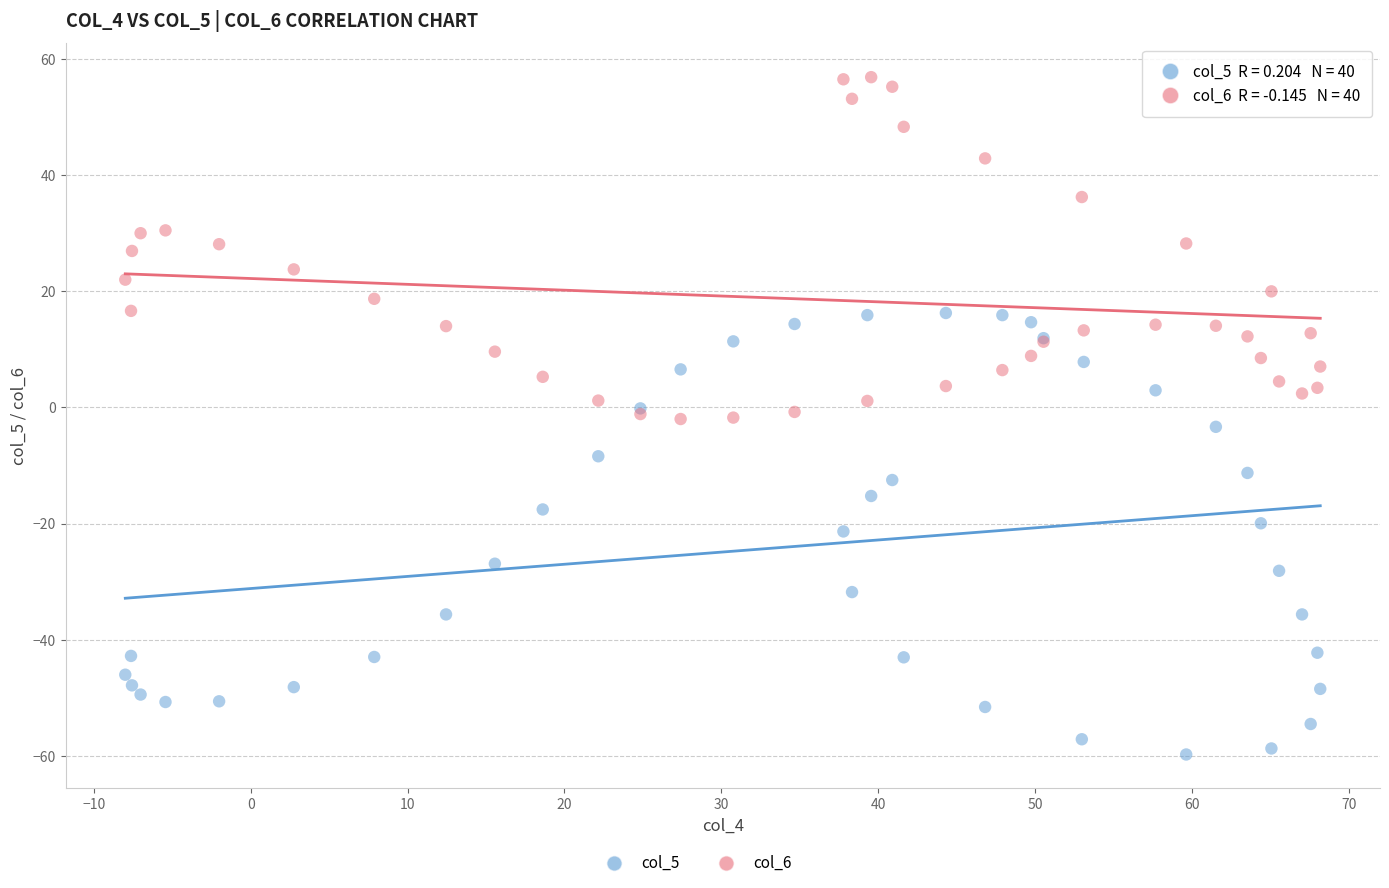

Which series reaches the minimum Y coordinate?

col_5